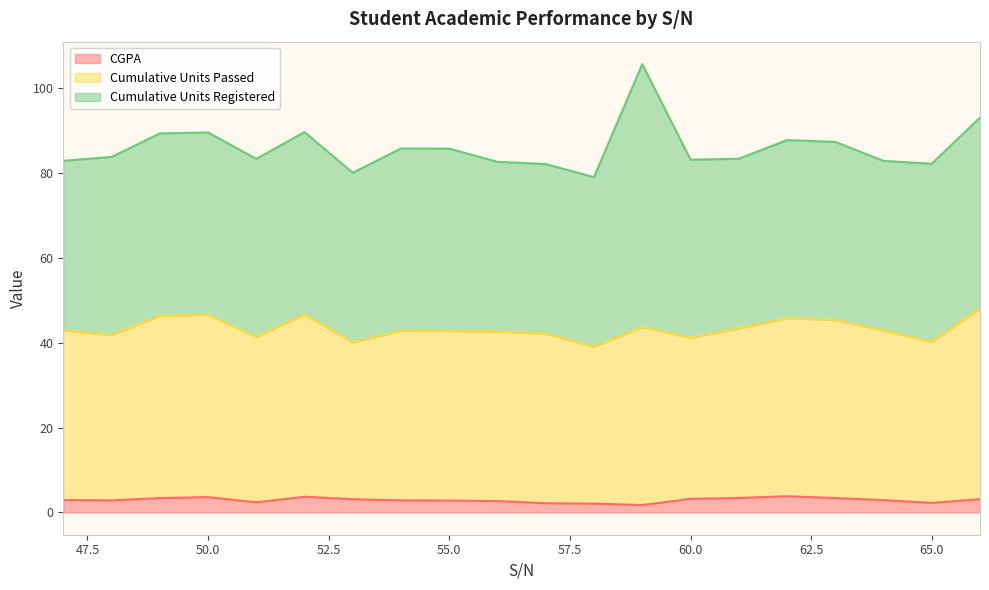

At which category does the chart reach its peak across all series?

59